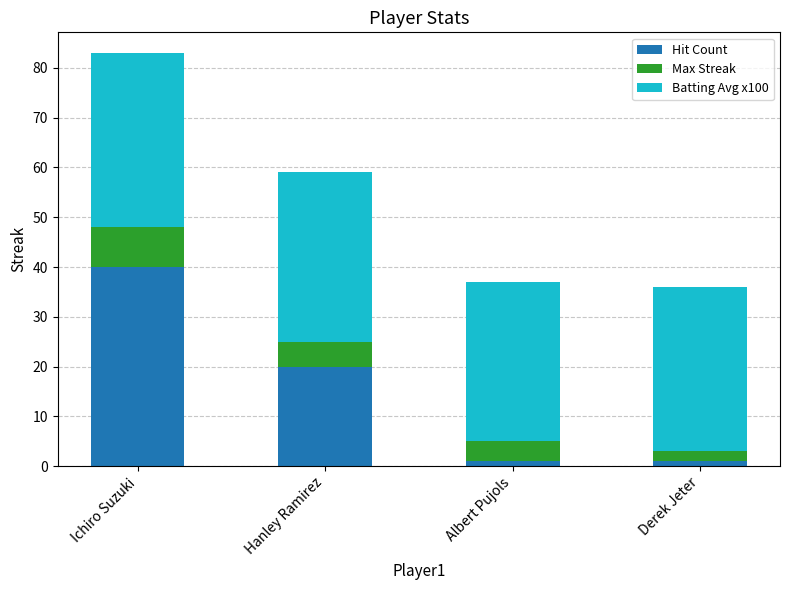

What is the highest value of the Hit Count series?

40